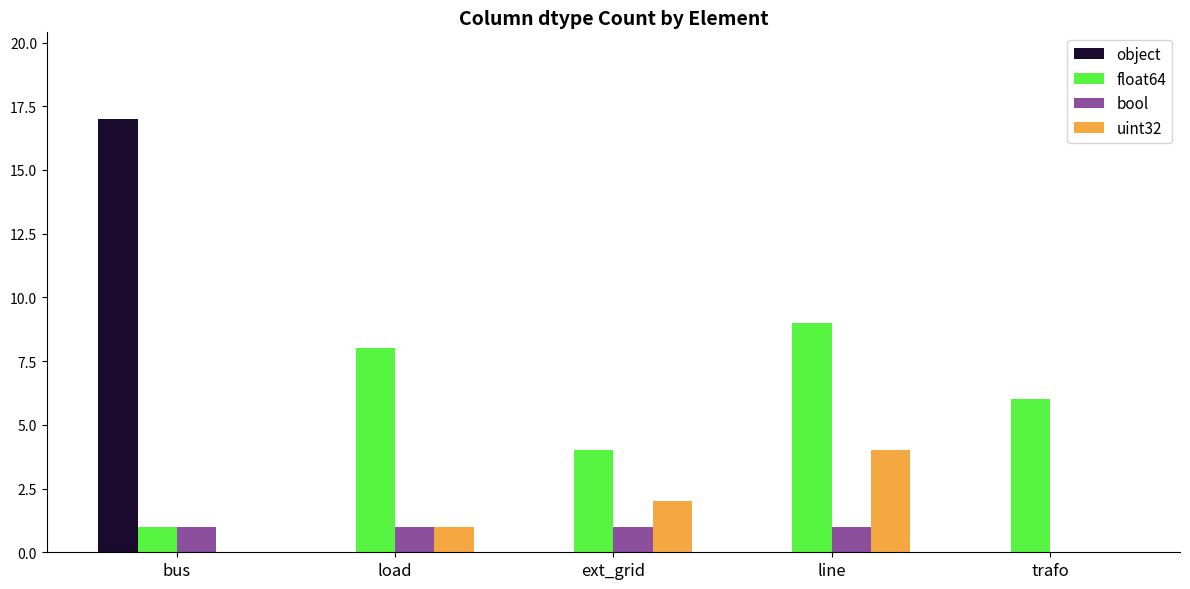

What is the maximum value shown in the chart?

17